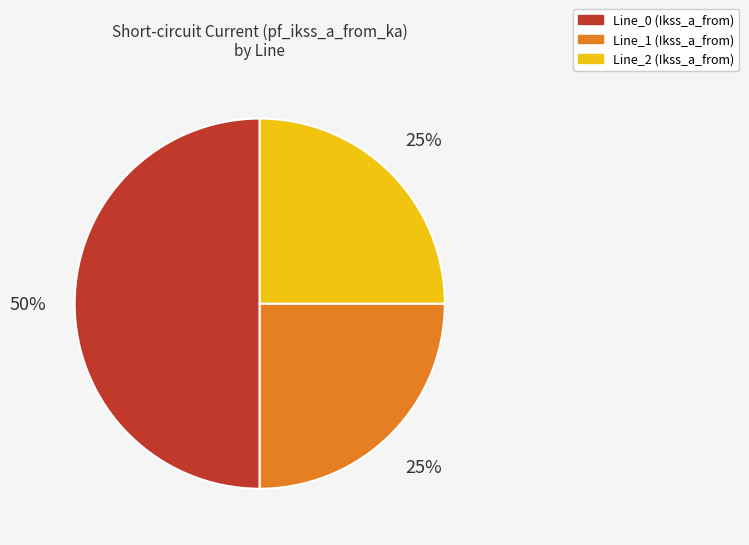

To the nearest percent, what is the combined percentage of Line_0 (Ikss_a_from) and Line_2 (Ikss_a_from)?

75%